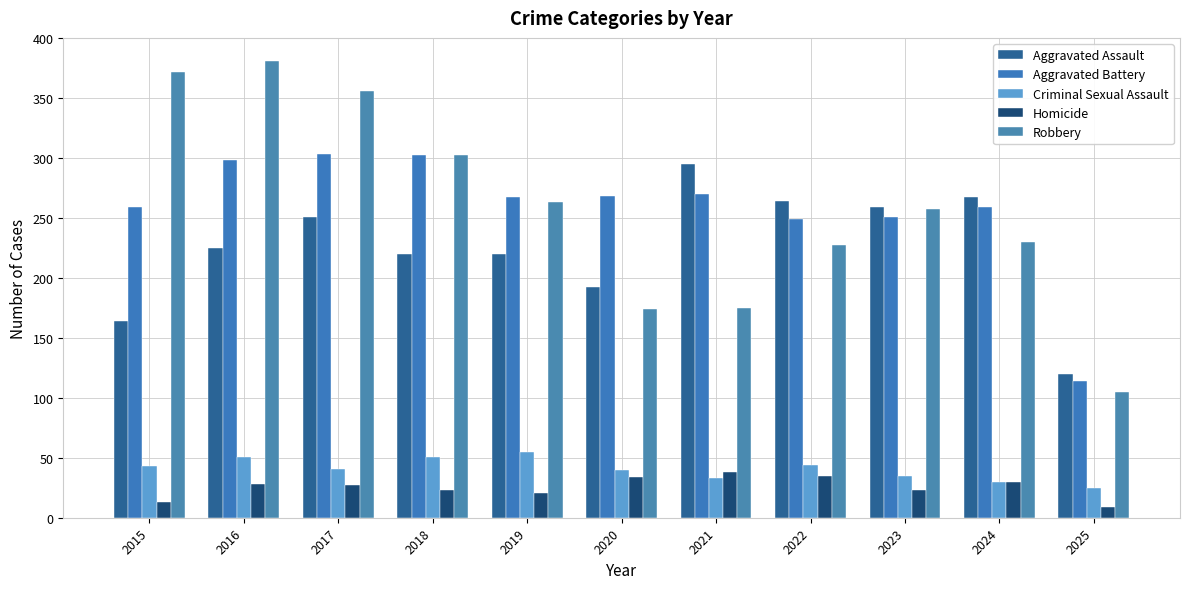

What is the sum of the Aggravated Battery values at 2016 and 2021?

568